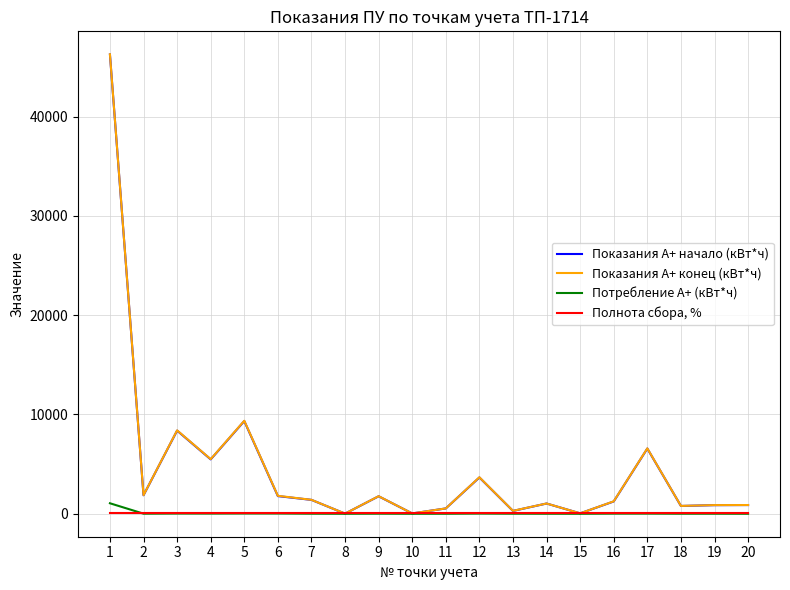

What are all the series names shown in the legend?

Показания А+ начало (кВт*ч), Показания А+ конец (кВт*ч), Потребление А+ (кВт*ч), Полнота сбора, %